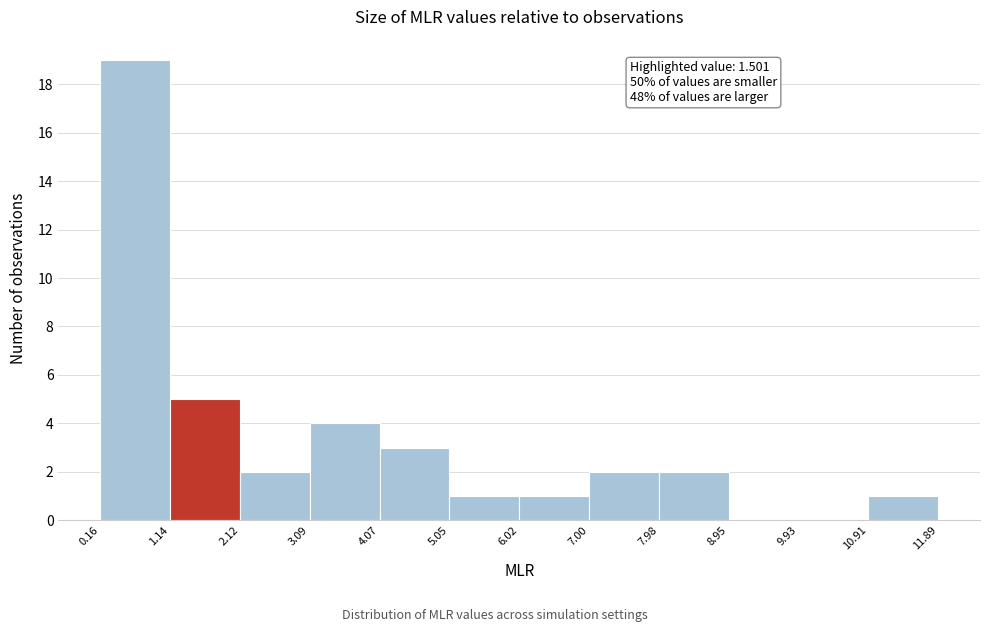

Over which range of the x-axis is the bar tallest?

0.16 to 1.14